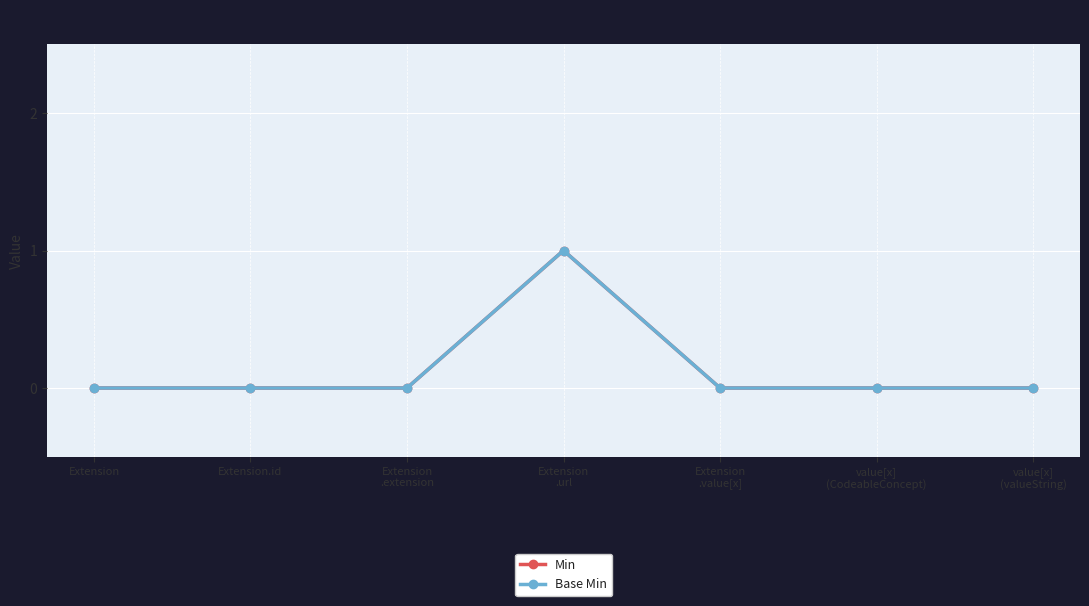

Does the chart have visible grid lines?

Yes